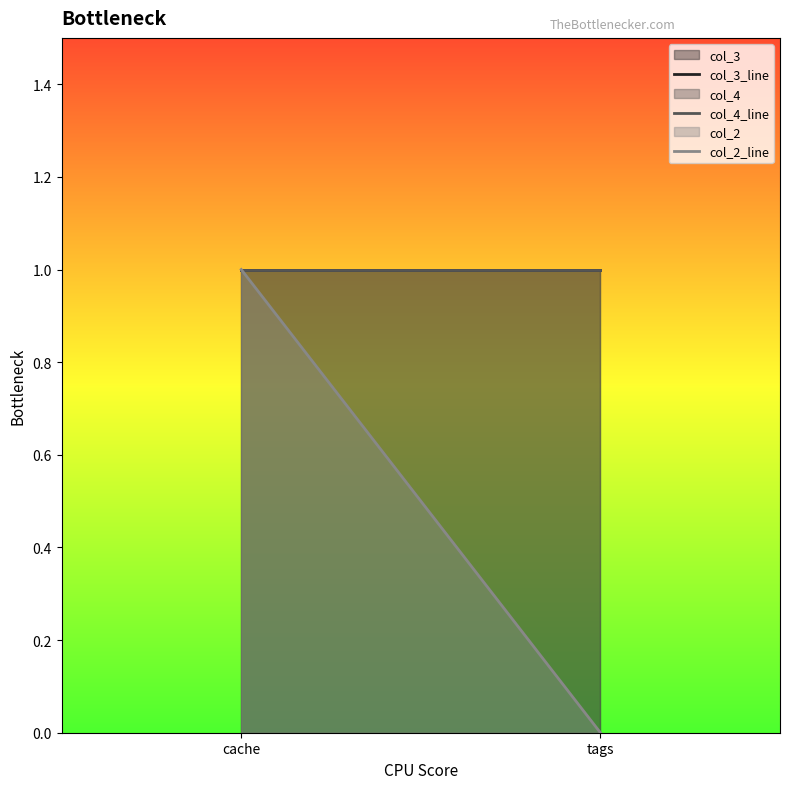

What is the sum of all col_2_line values?

1